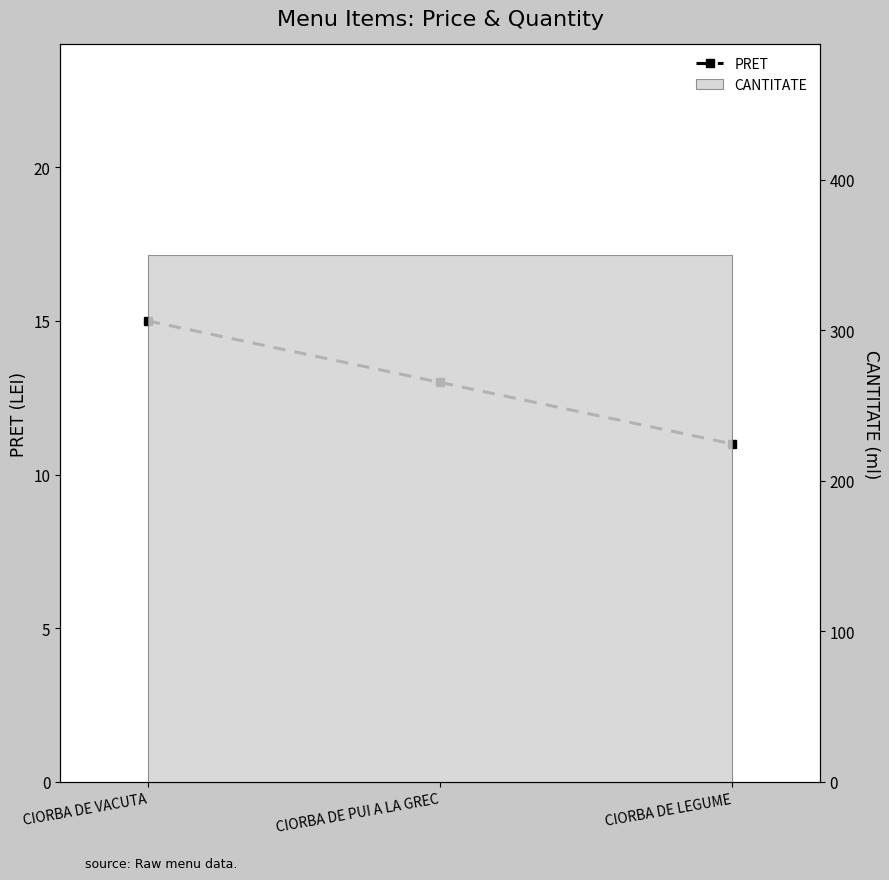

True or false: the data shows 9 at CIORBA DE VACUTA.

False